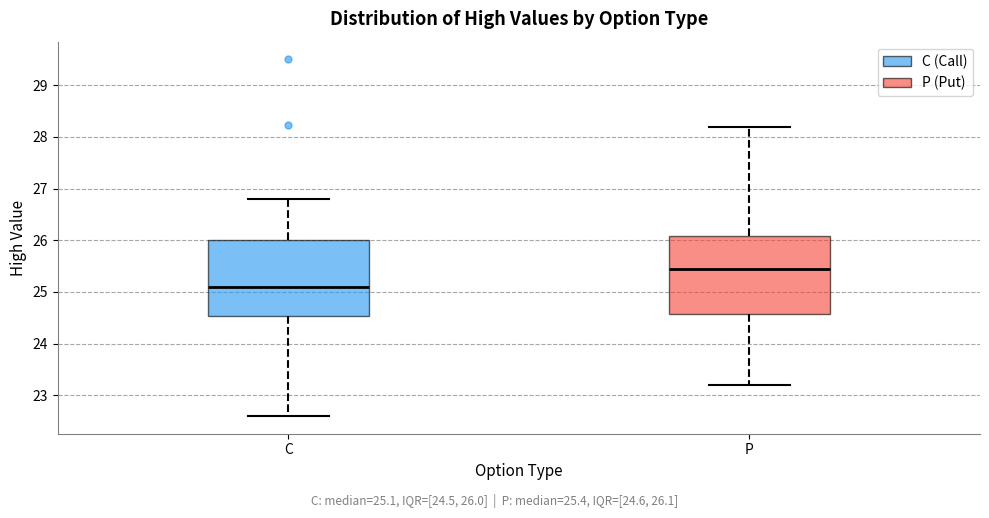

Reading left to right, read every box against the y-axis: the position of its median line, the range the box covers, and the ends of its whiskers. The values are not printed on the chart, so give them approximately, as read against the axis.

C: median 25.1, box 24.5 to 26.0, whiskers 22.6 to 26.8
P: median 25.5, box 24.6 to 26.1, whiskers 23.2 to 28.2